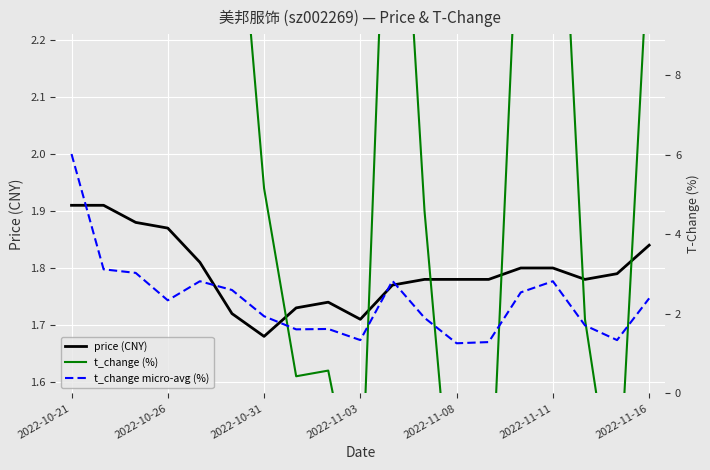

What is the value of the price (CNY) point at the 12th from the left?

1.8